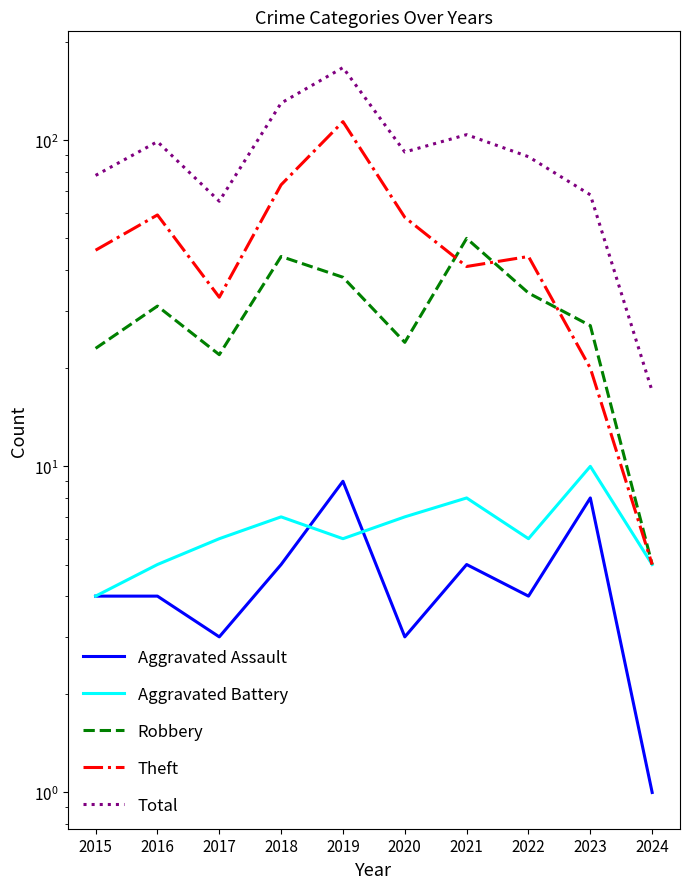

At which label does Aggravated Assault reach its minimum?

2024